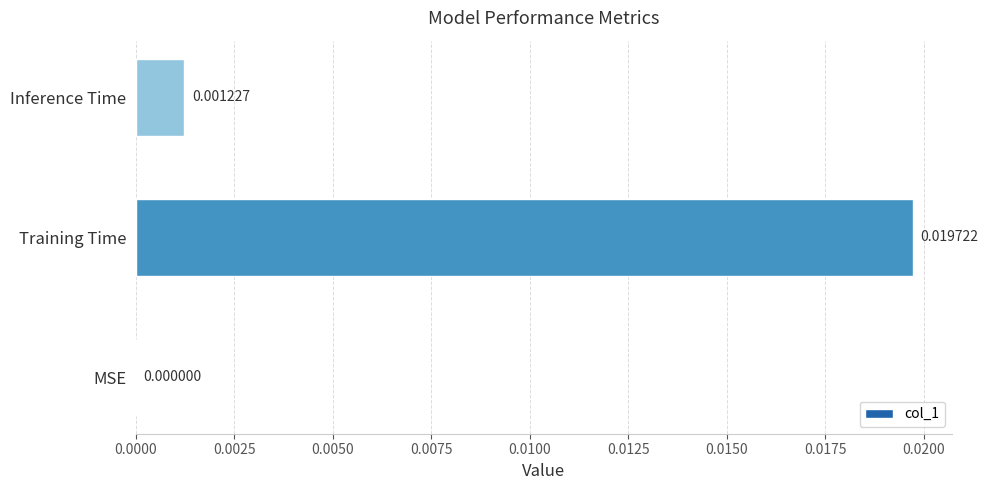

Are the bars horizontal?

Yes